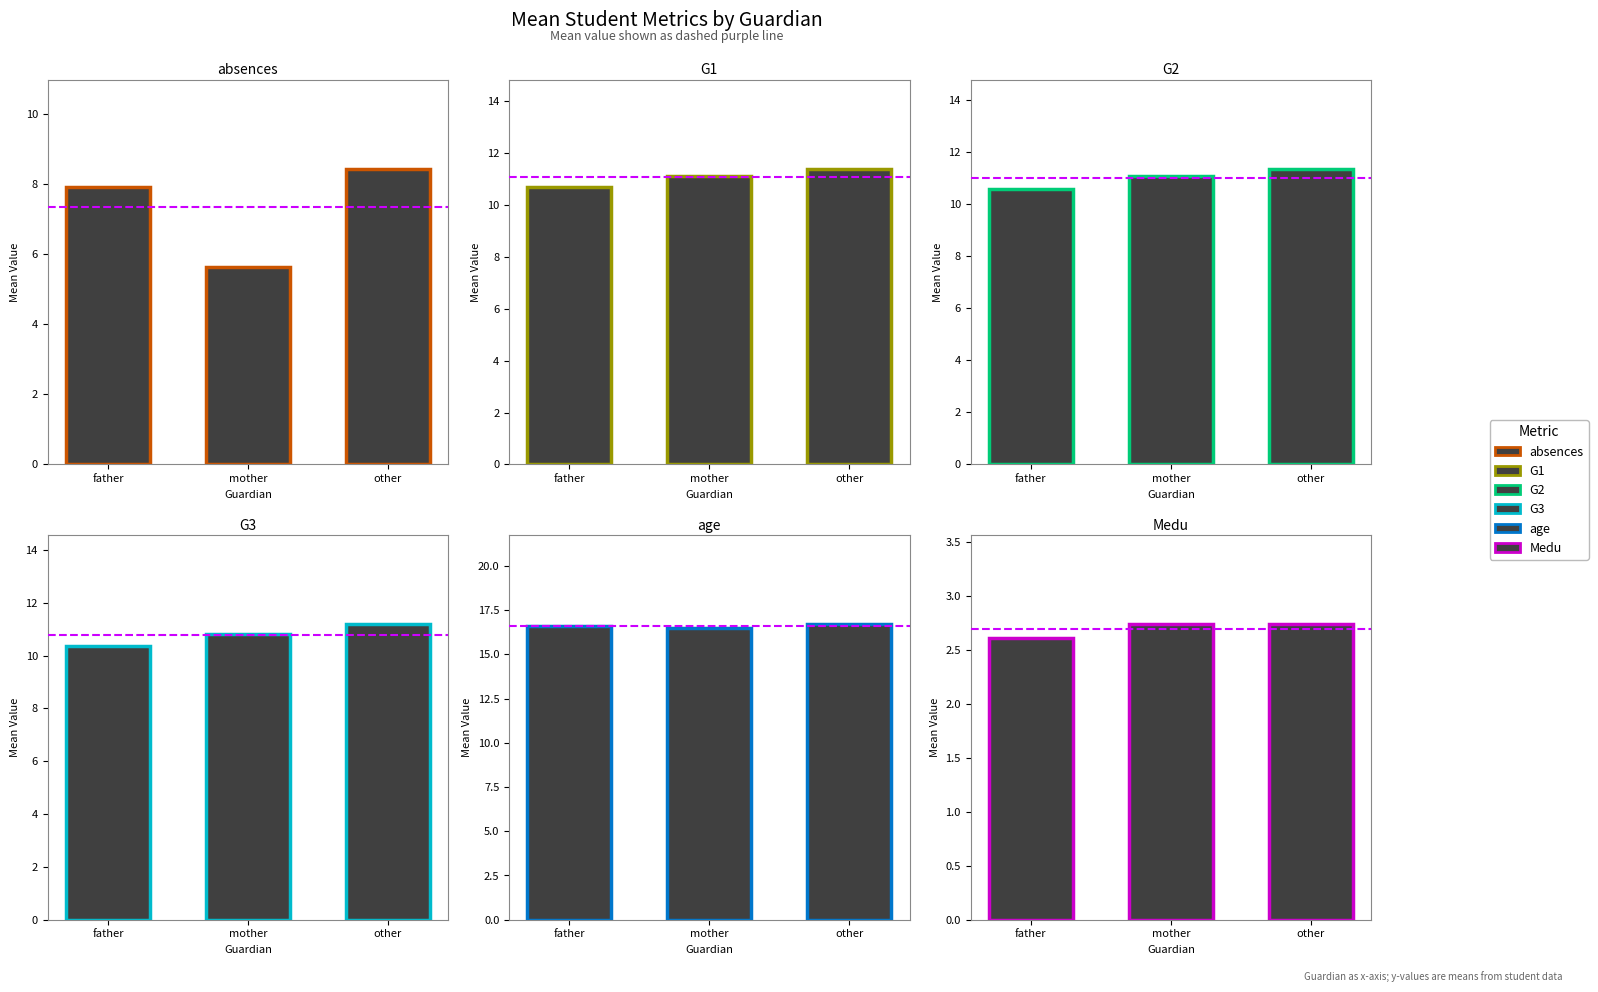

Reading right to left, what are all the values shown in this chart?

absences: other=8.4	mother=5.6	father=7.9
G1: other=11.4	mother=11.1	father=10.7
G2: other=11.4	mother=11.1	father=10.6
G3: other=11.2	mother=10.8	father=10.3
age: other=16.7	mother=16.5	father=16.6
Medu: other=2.7	mother=2.7	father=2.6